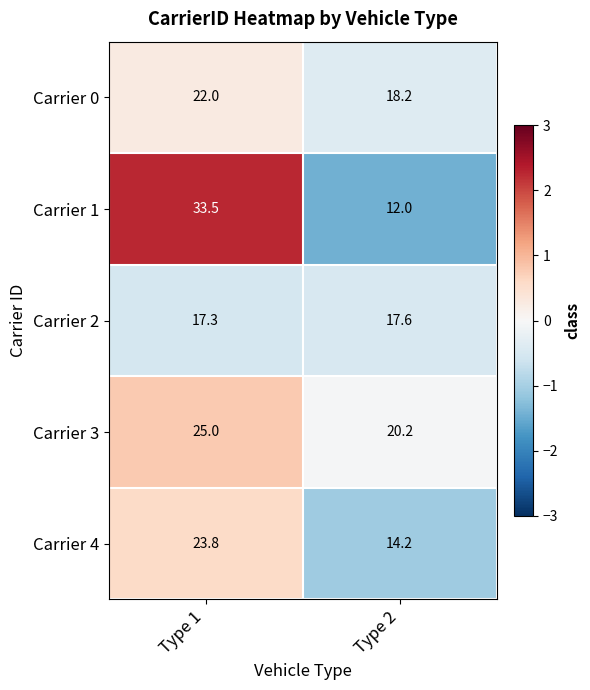

How many data points does each series have?

2